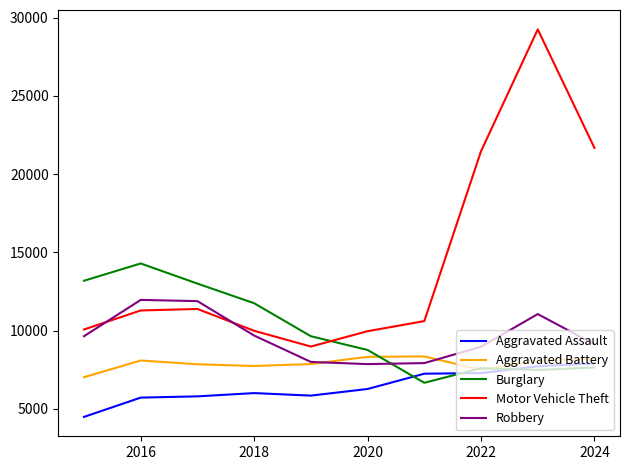

Which series has the widest spread of values?

Motor Vehicle Theft